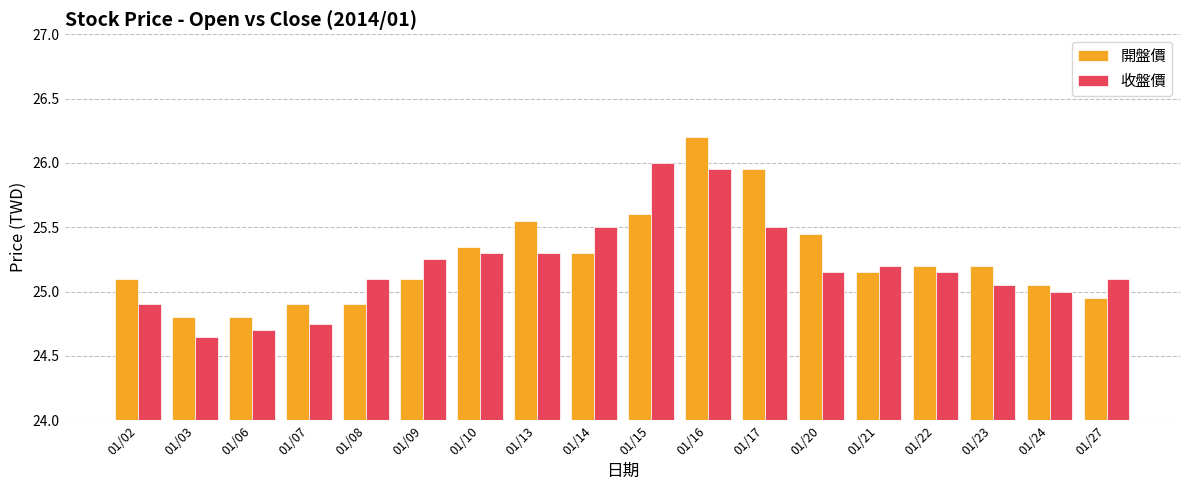

Rank the series at 01/09 from lowest to highest value.

開盤價, 收盤價